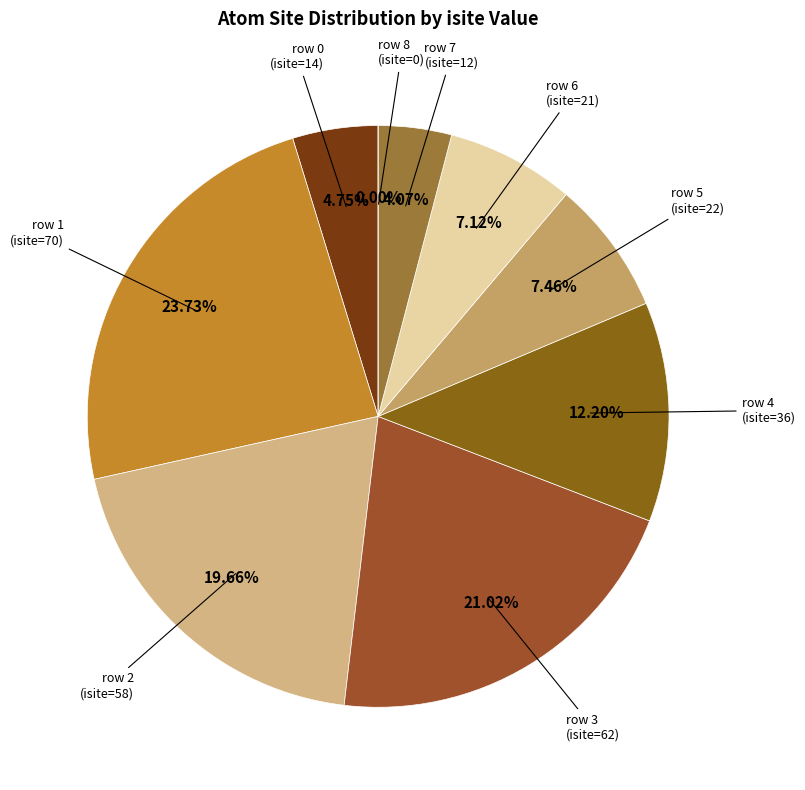

What portion of the pie excludes row 3 (O1, isite=62)?

79.0%